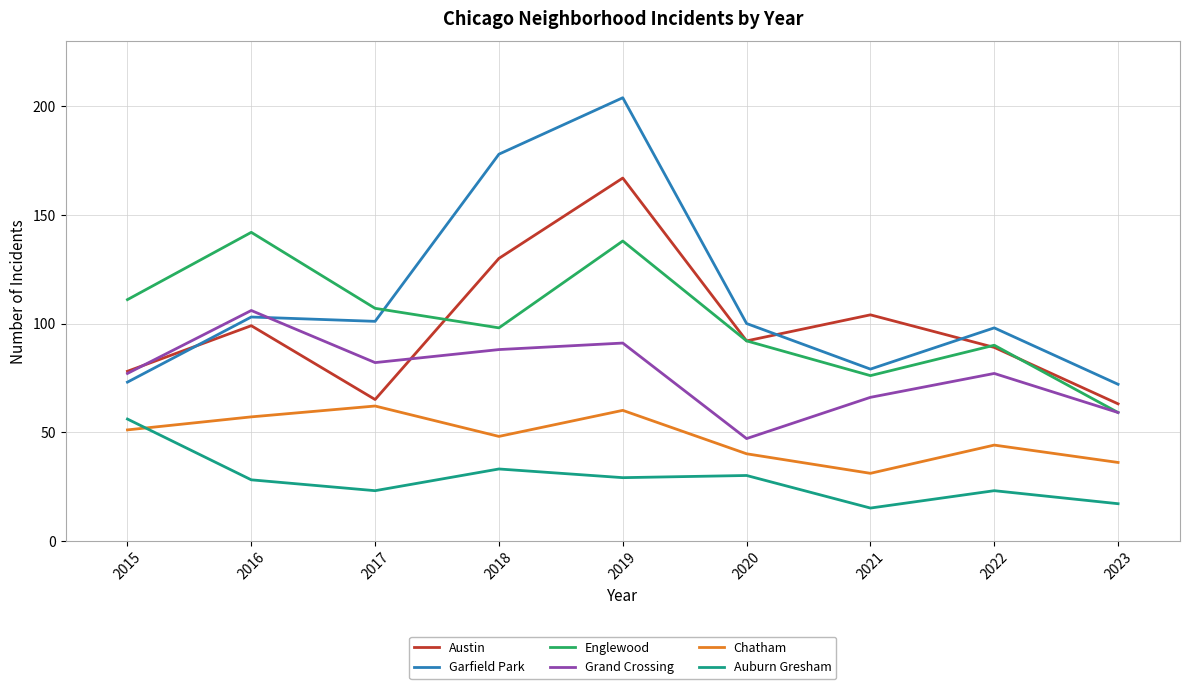

How many lines are shown in the chart?

6